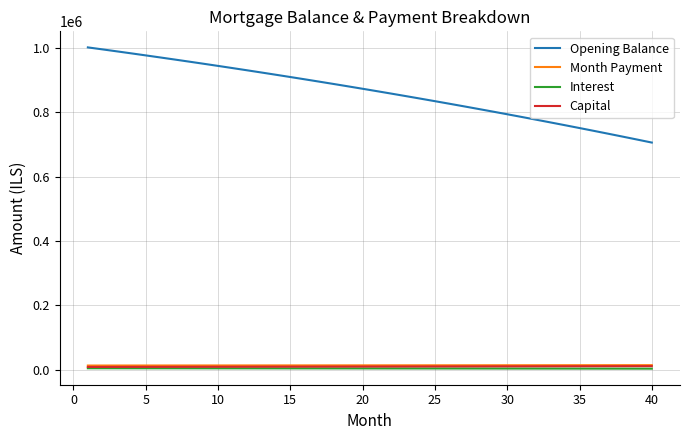

True or false: Month Payment and Capital cross at least once.

False